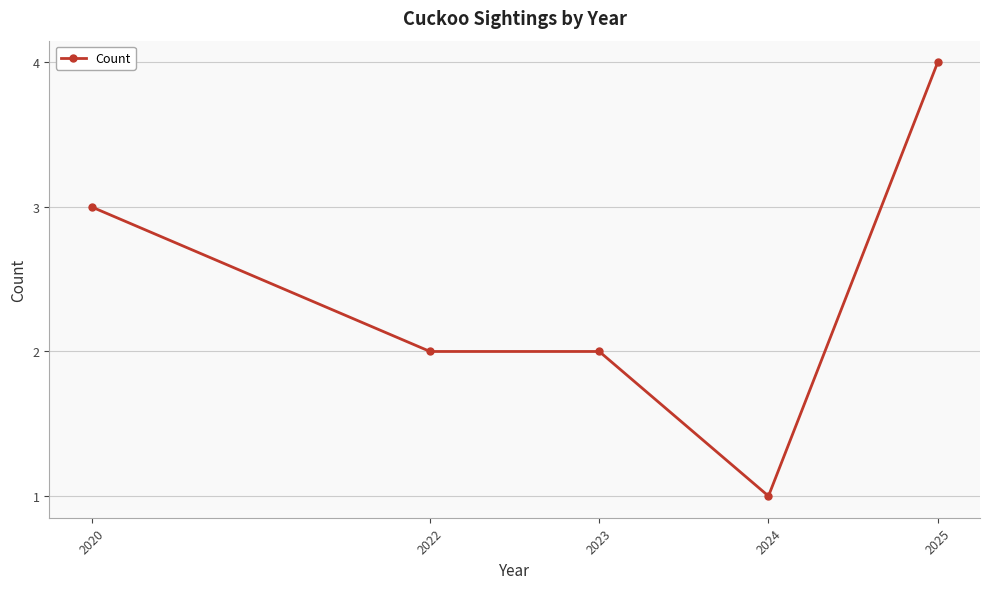

What is the difference between the values at 2020 and 2022?

1